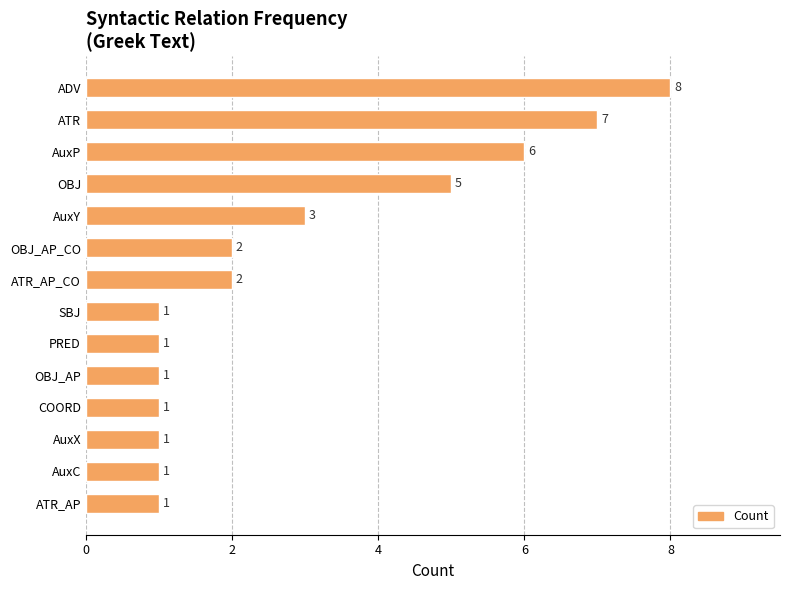

Reading bottom to top, extract all data points from this chart.

ATR_AP=1	AuxC=1	AuxX=1	COORD=1	OBJ_AP=1	PRED=1	SBJ=1	ATR_AP_CO=2	OBJ_AP_CO=2	AuxY=3	OBJ=5	AuxP=6	ATR=7	ADV=8